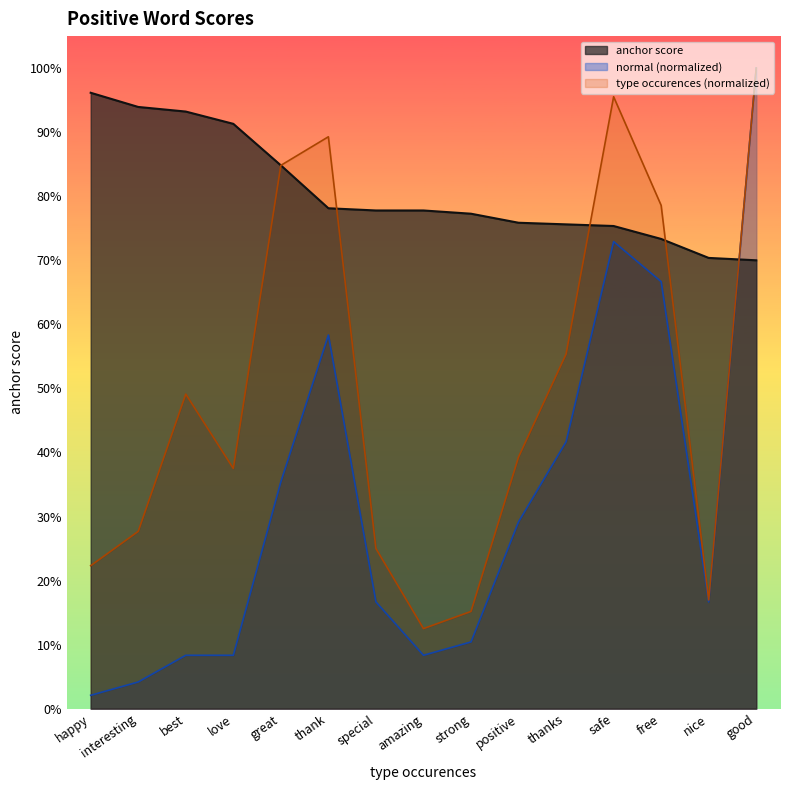

How many times do anchor score and type occurences cross each other?

4